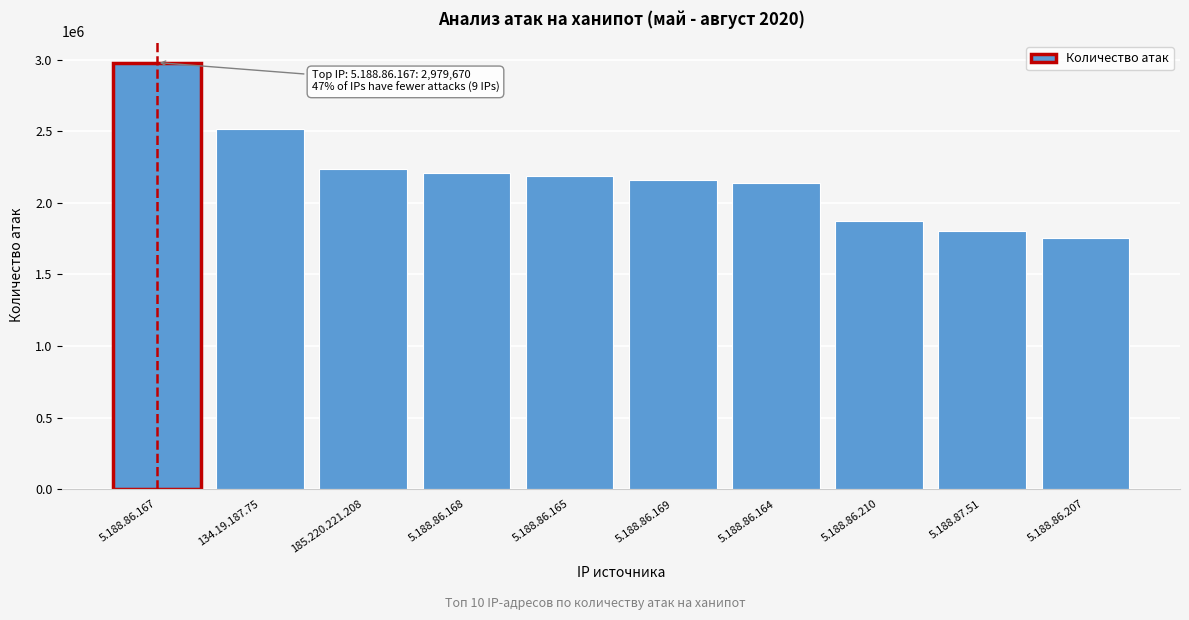

Reading left to right, extract all data points from this chart.

5.188.86.167=2979670	134.19.187.75=2513437	185.220.221.208=2239231	5.188.86.168=2204691	5.188.86.165=2190136	5.188.86.169=2161893	5.188.86.164=2138639	5.188.86.210=1874200	5.188.87.51=1805323	5.188.86.207=1757104